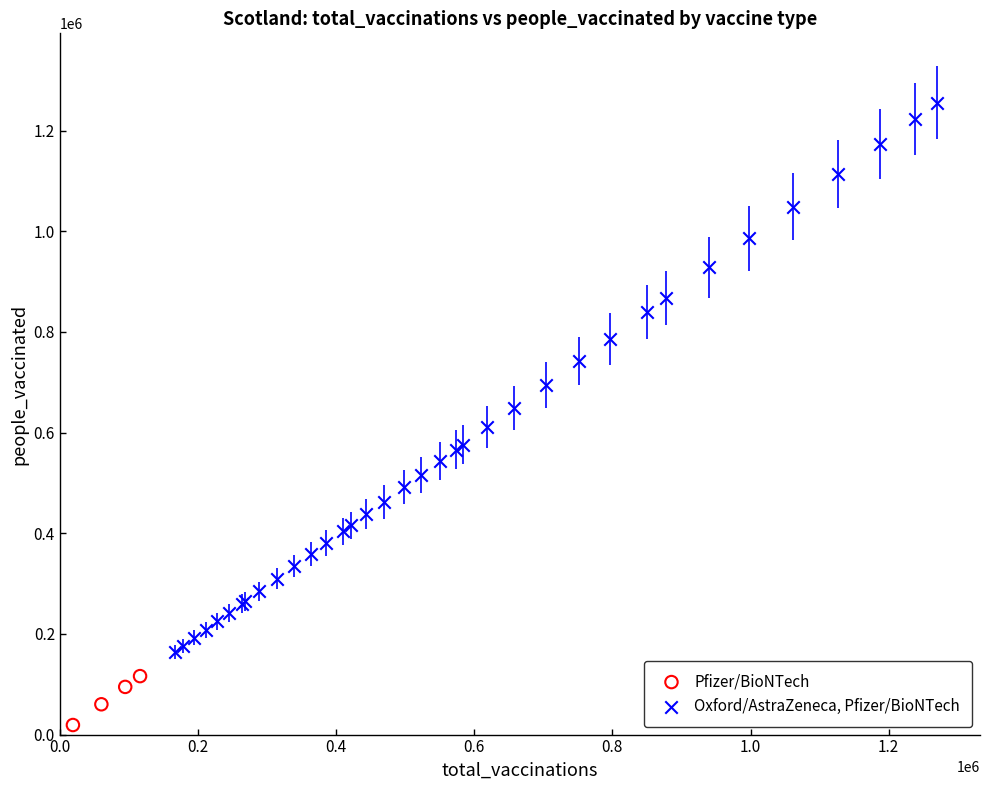

Which series contains the lowest Y value?

Pfizer/BioNTech